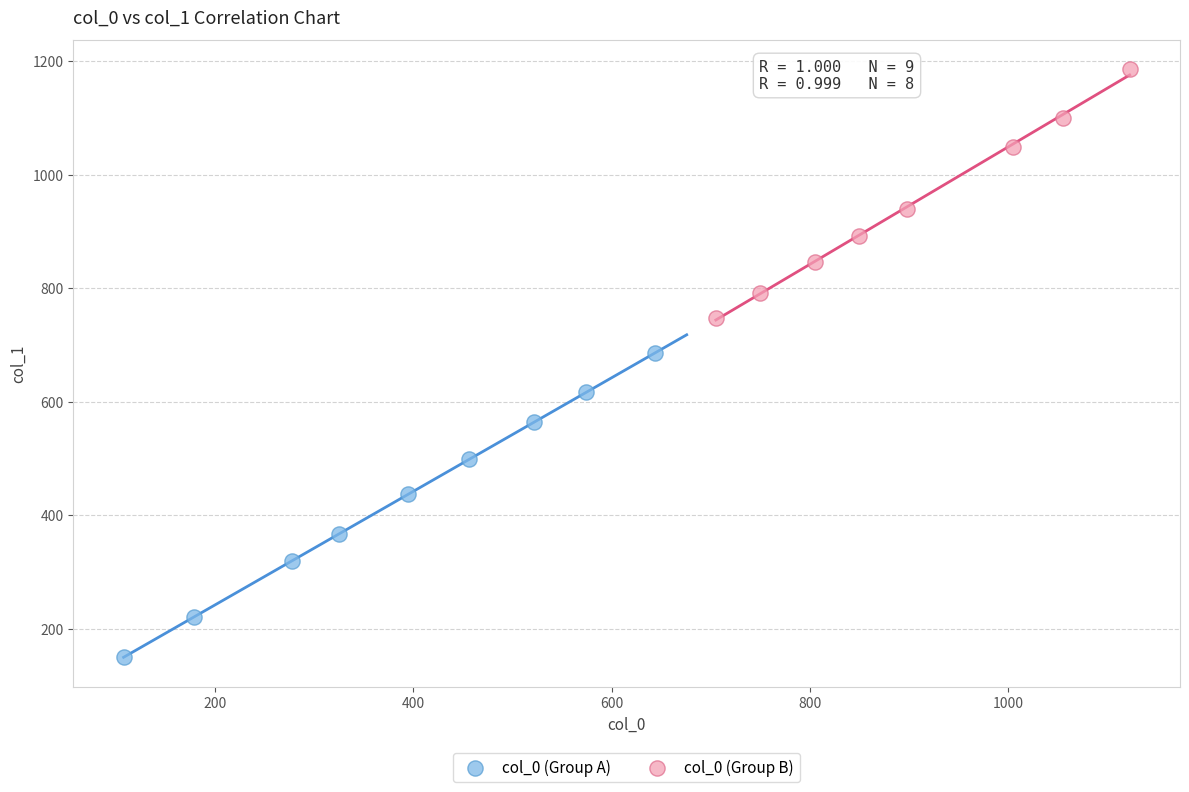

Which series contains the lowest Y value?

col_0 (Group A)